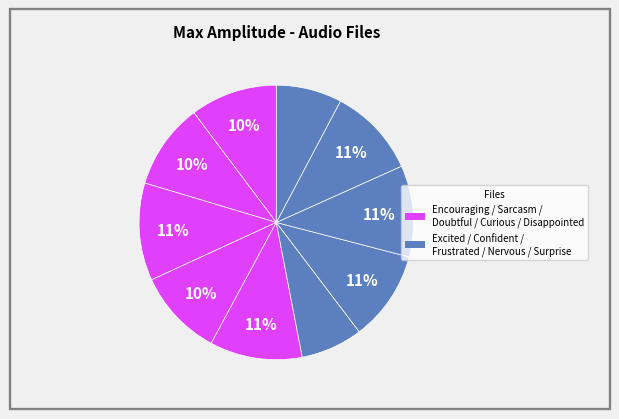

How many segments does this pie chart have?

10